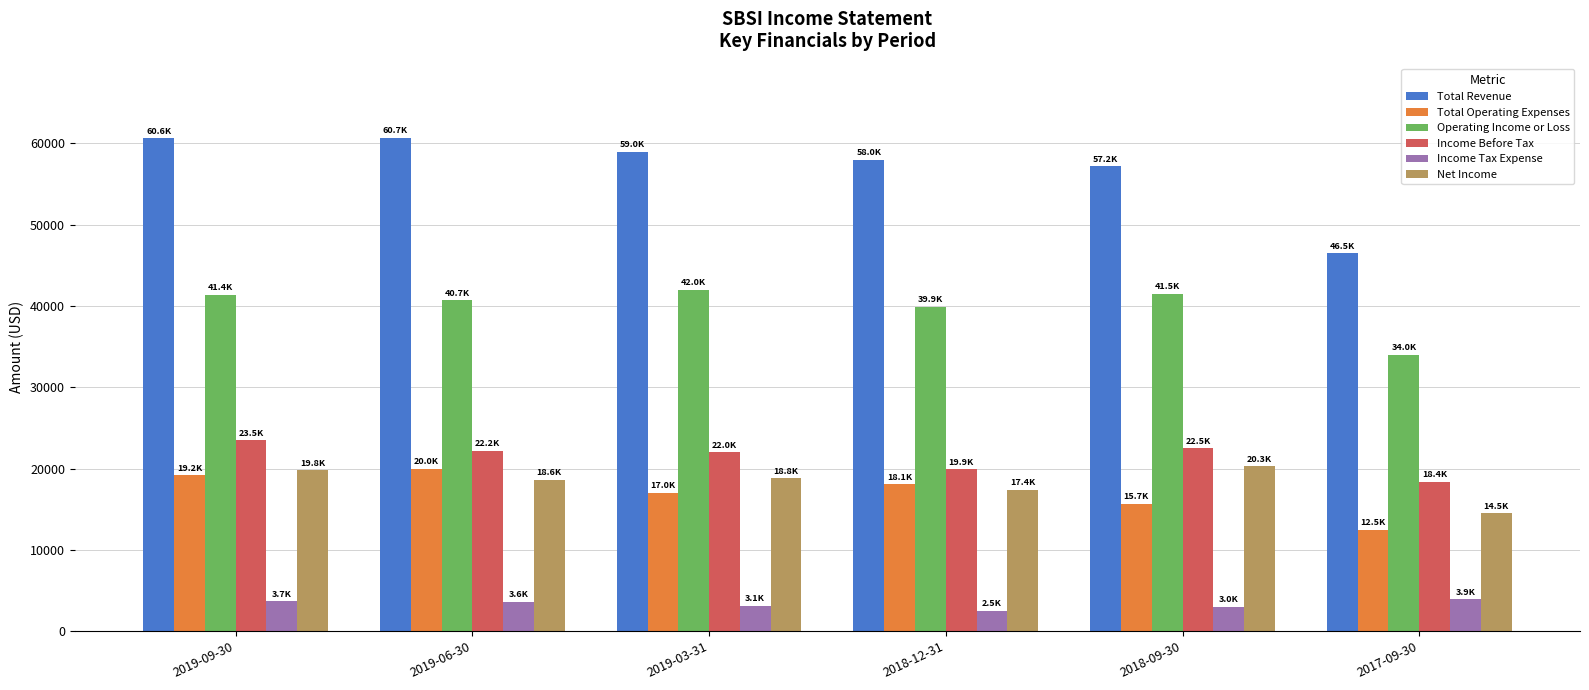

At how many categories does at least one series exceed 15014?

6